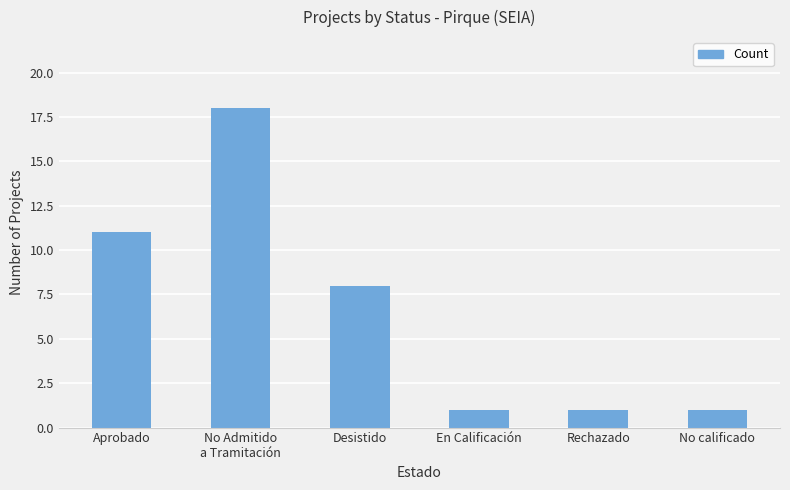

Reading right to left, transcribe all the data shown in this chart.

No calificado=1	Rechazado=1	En Calificación=1	Desistido=8	No Admitido
a Tramitación=18	Aprobado=11